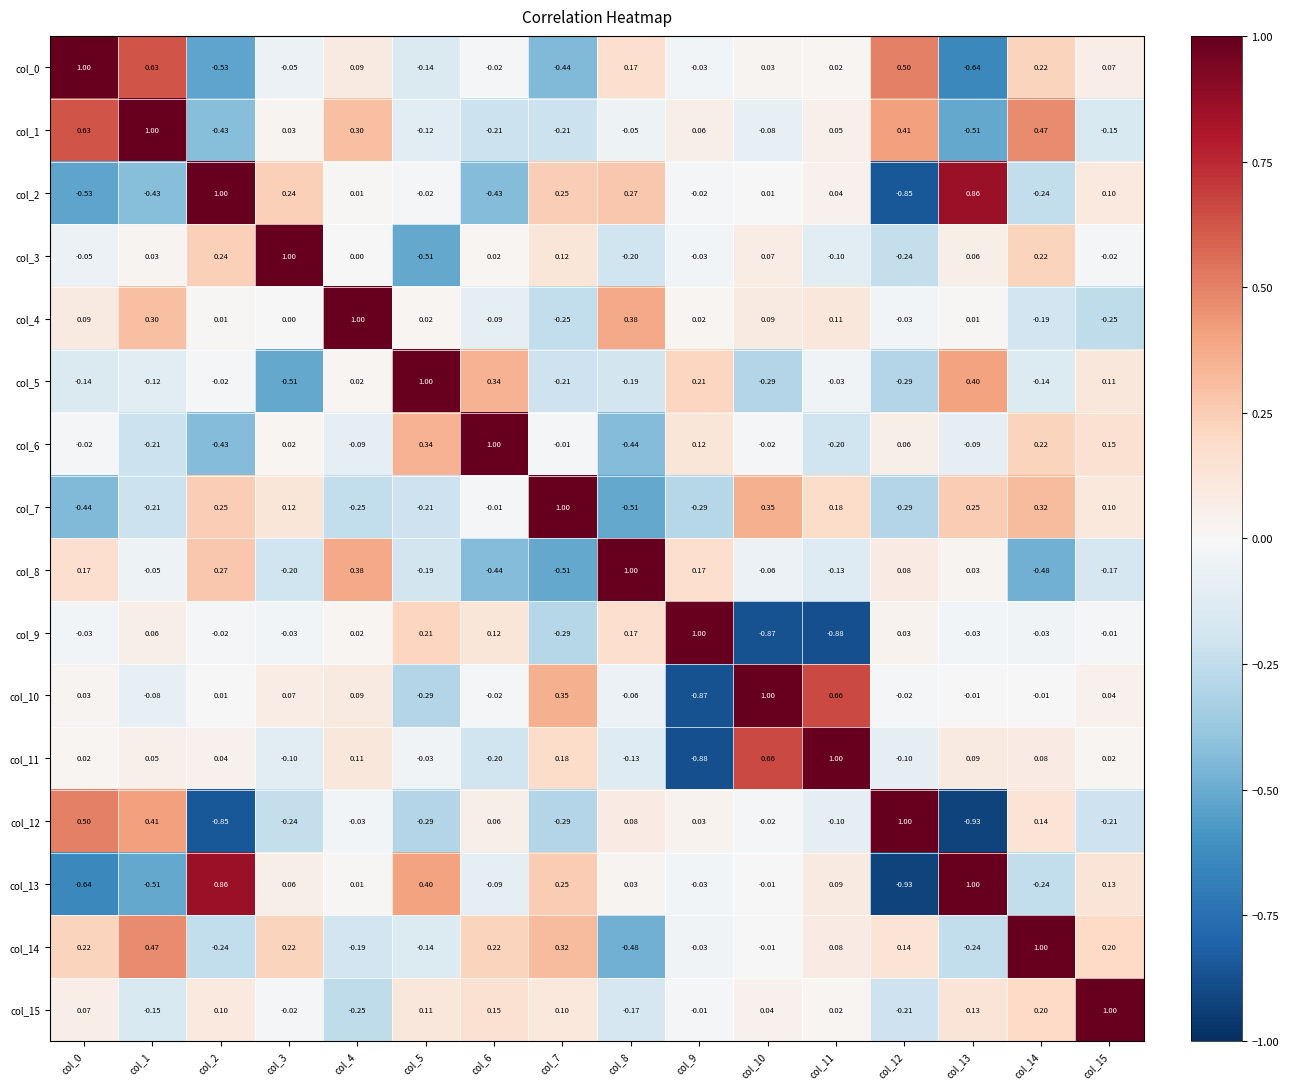

Is the value of col_5 at col_10 greater than the value of col_14 at col_3?

No